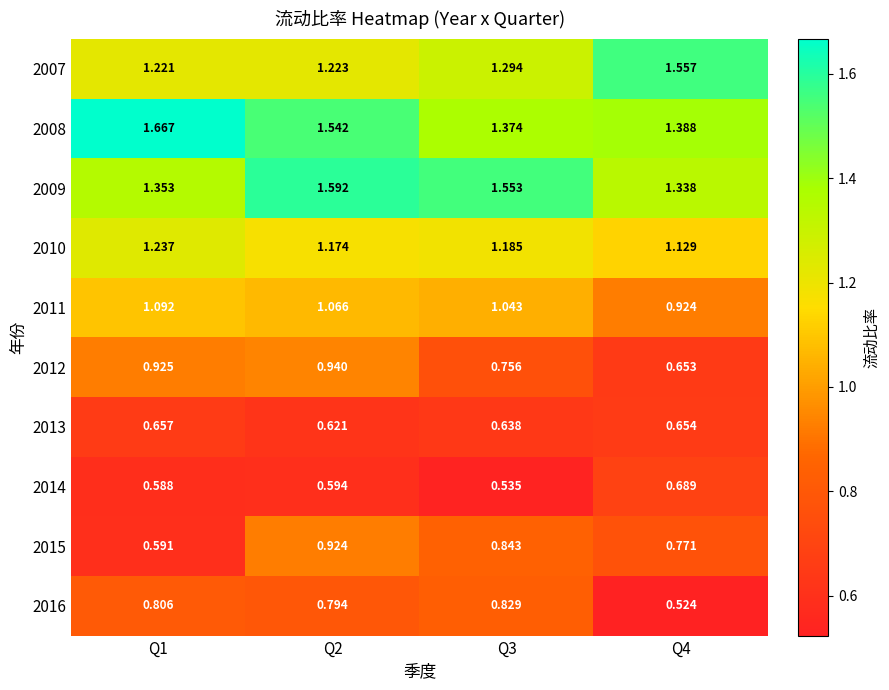

Which series changed the most between Q3 and Q4?

2016